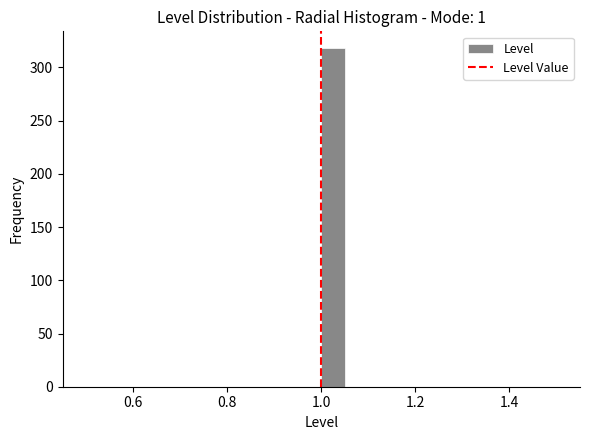

Read against the x-axis, roughly where is the centre of the tallest bar?

1.02